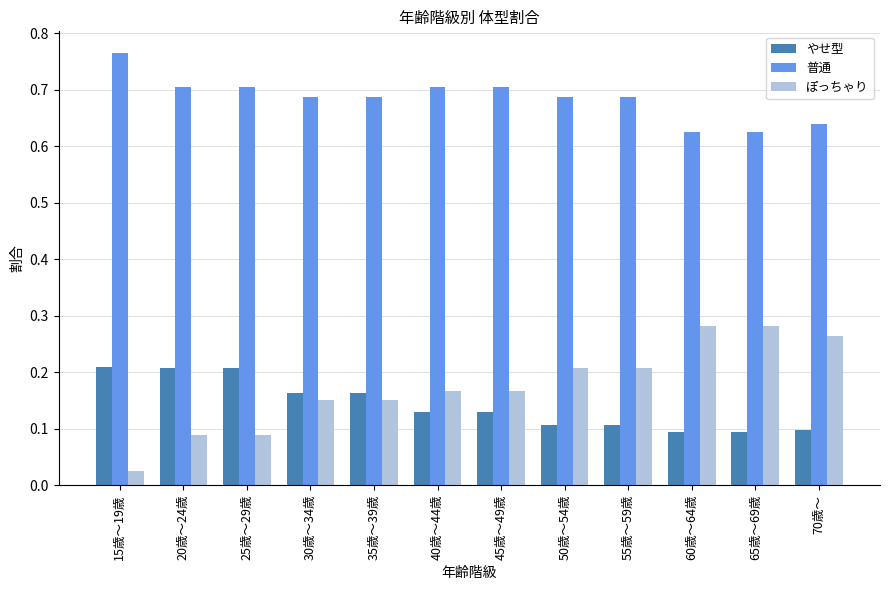

Which series has the largest range (max minus min)?

ぽっちゃり